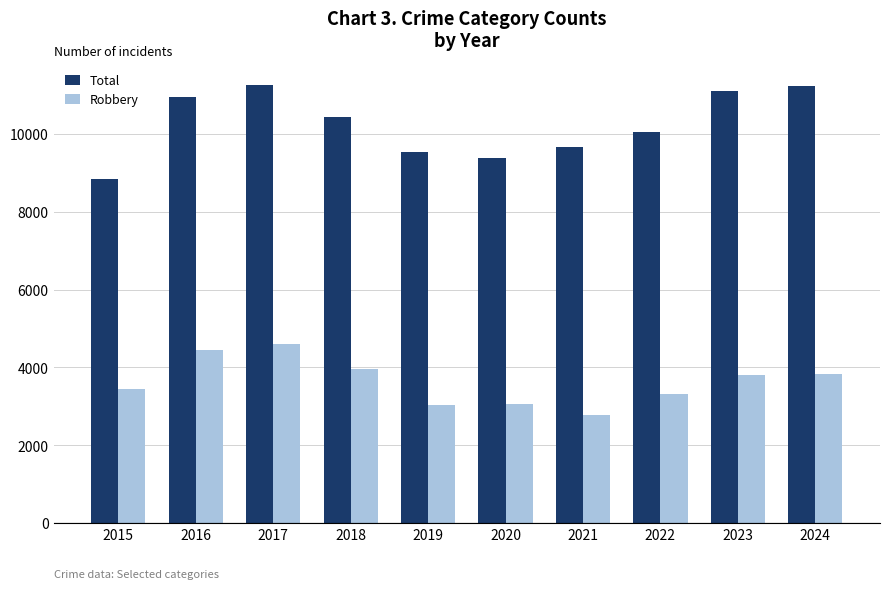

What is the value of the Robbery bar at the 5th from the left?

3022